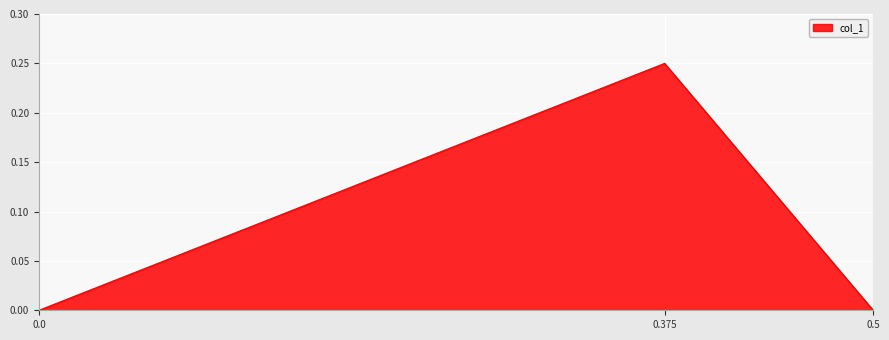

Is it true that the value at 0.5 is 0.0?

True